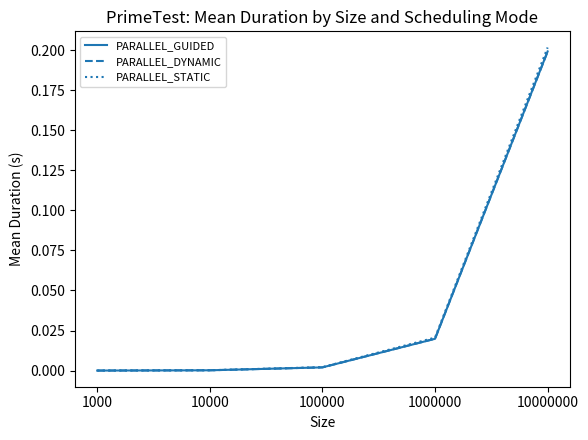

The value of PARALLEL_STATIC at 10000000 is 0.2. True or false?

True